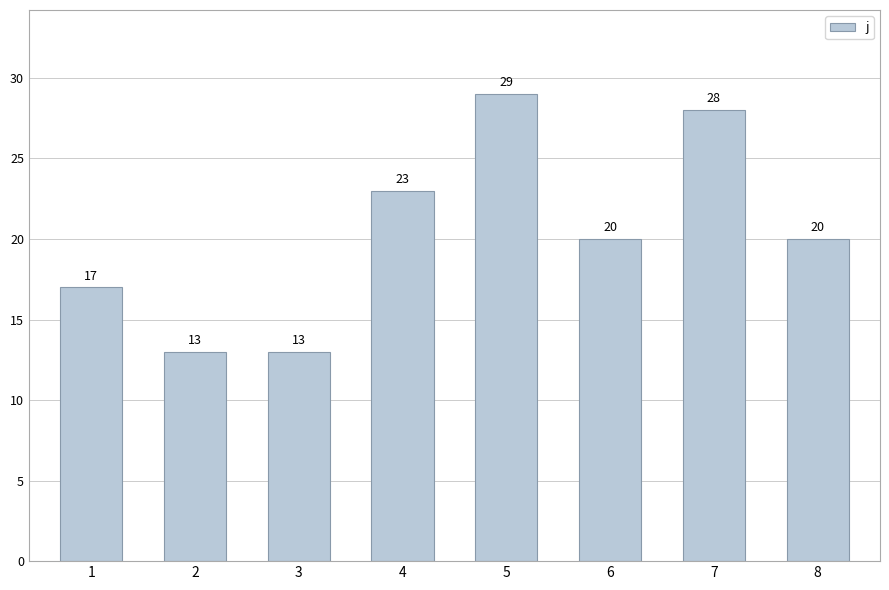

Reading left to right, extract all data points from this chart.

17	13	13	23	29	20	28	20